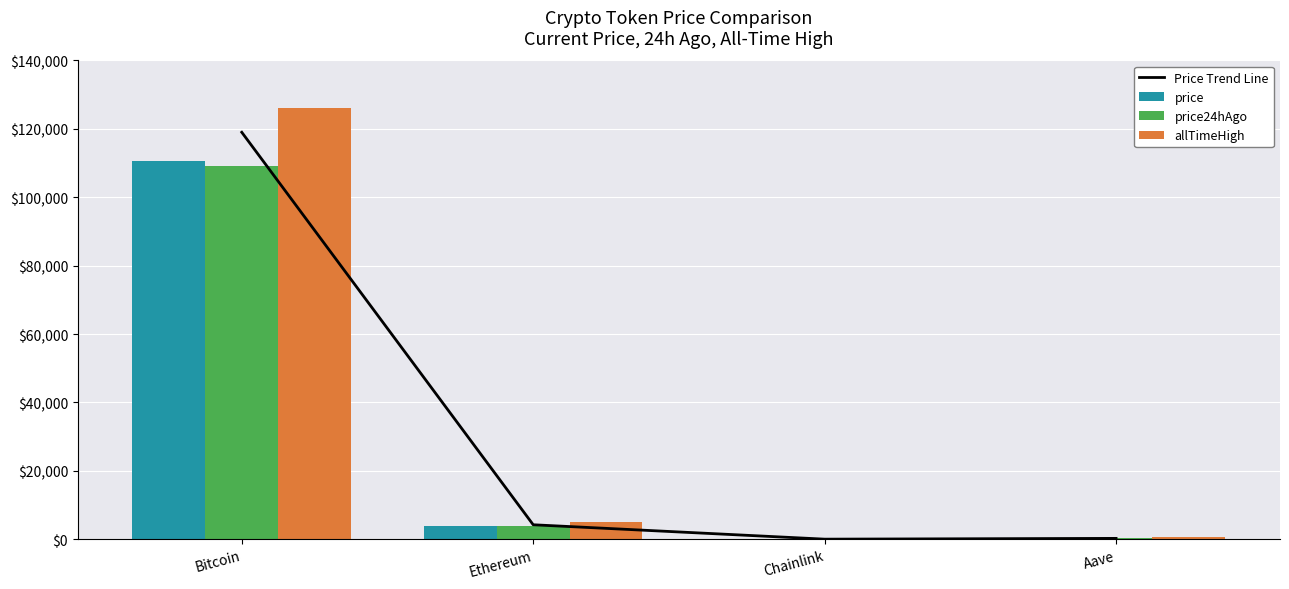

What value does the price series have at Bitcoin?

110579.0